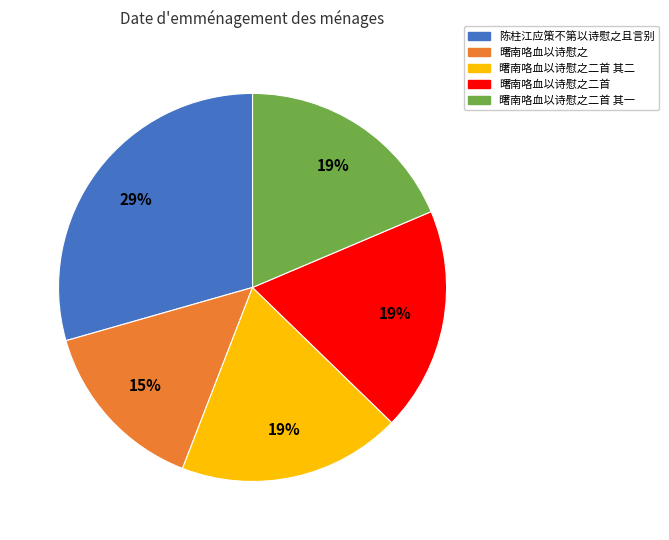

To the nearest percent, what is the average slice percentage?

20%